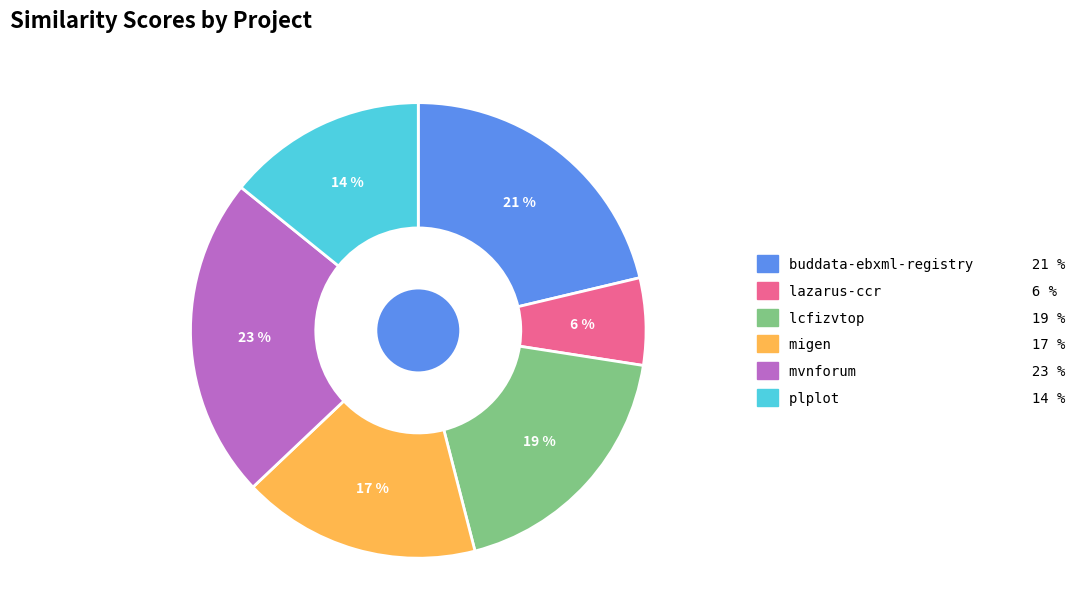

To the nearest percent, what is the difference between the largest and smallest slice percentages?

17%